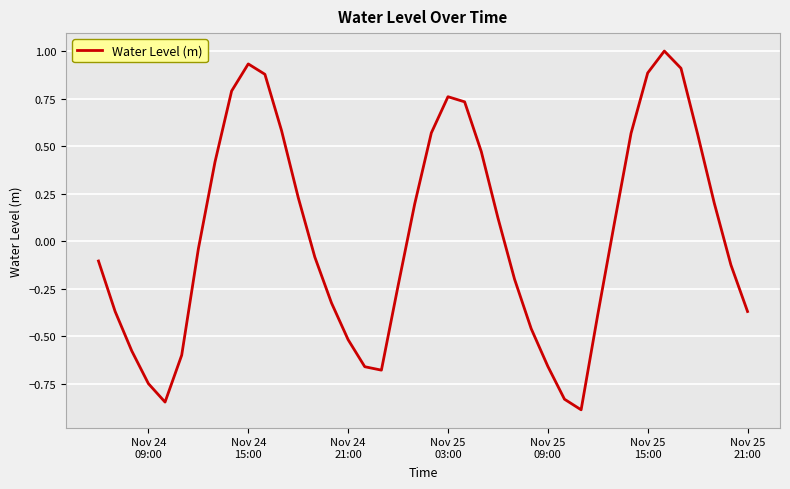

What is the smallest value displayed?

-0.9